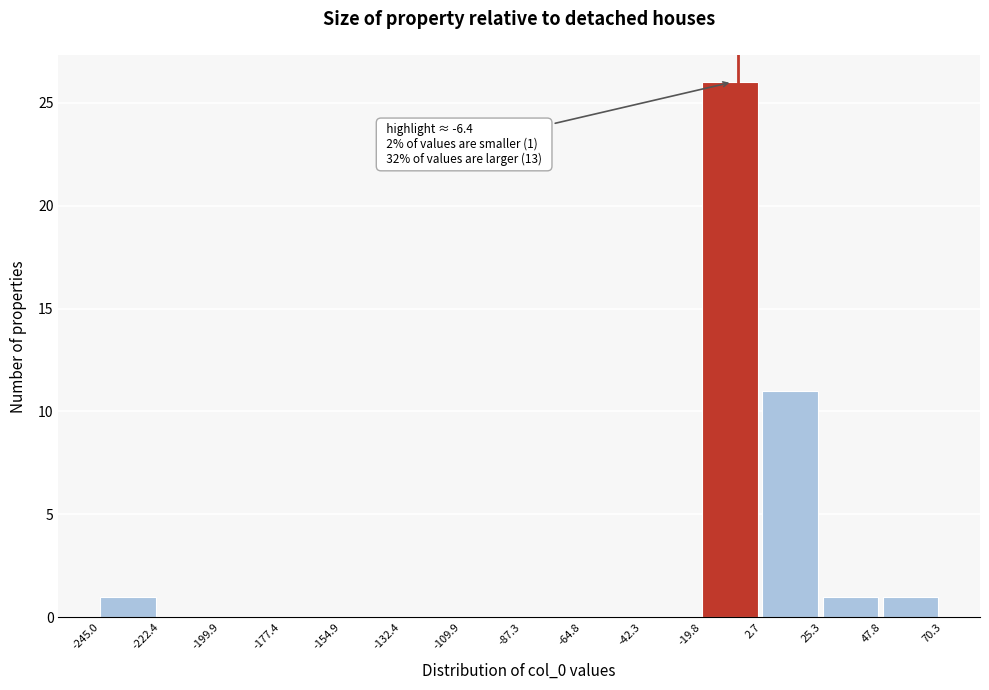

Over which range of the x-axis is the bar tallest?

-19.8 to 2.7